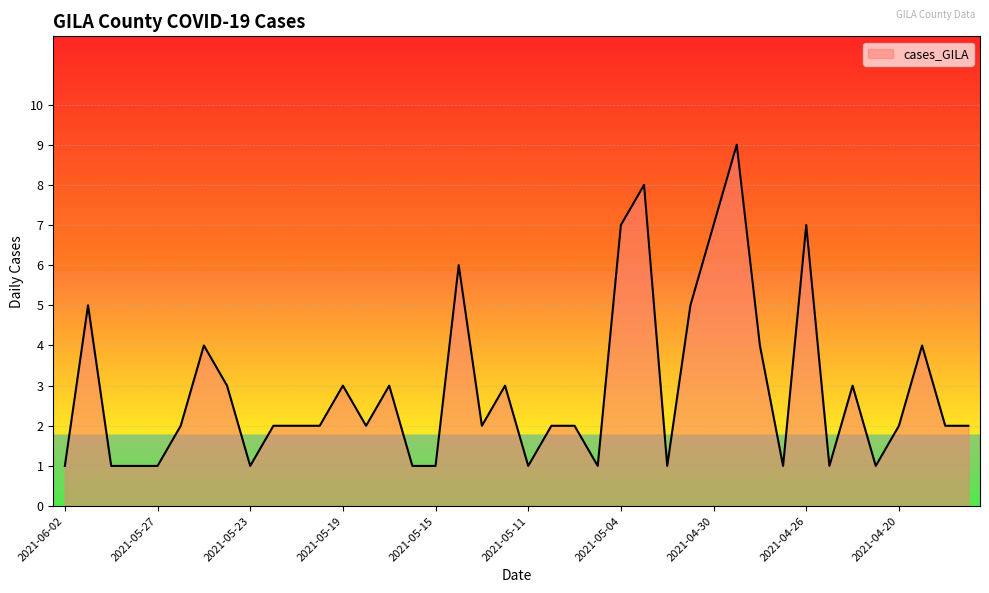

What is the maximum value shown in the chart?

9